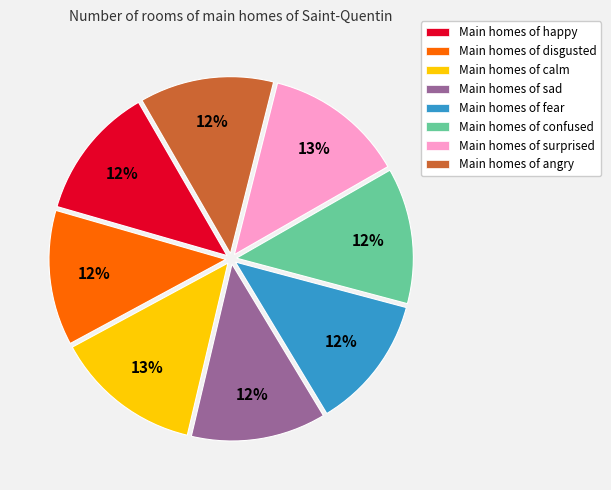

Between Main homes of angry and Main homes of calm, which is larger?

Main homes of calm